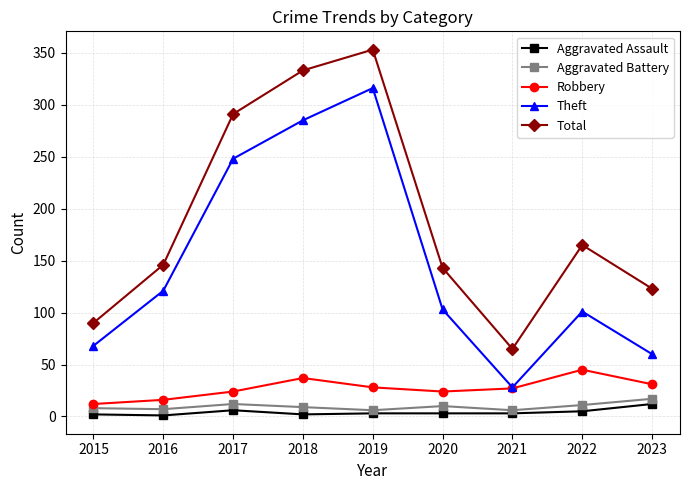

What is the value of the Aggravated Battery point at the 1st from the left?

8